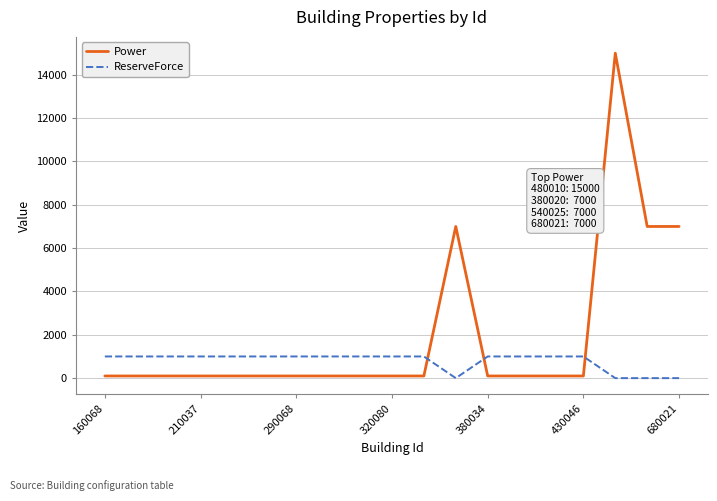

What is the difference between the maximum and minimum values in the ReserveForce series?

1000